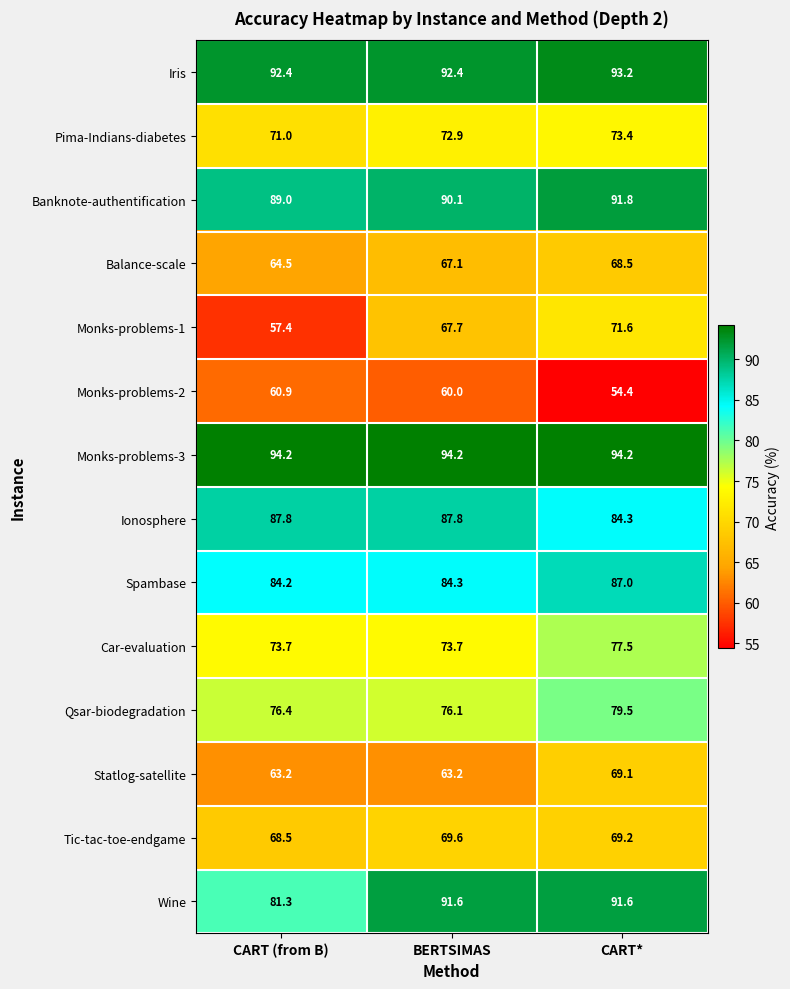

Between CART (from B) and CART*, which series saw the biggest shift?

Monks-problems-1